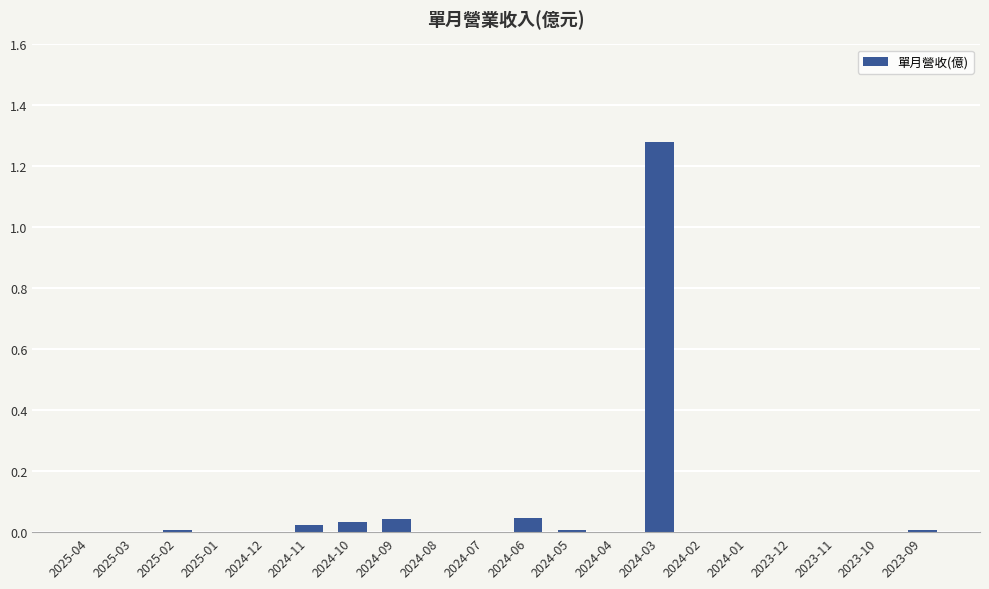

True or false: the data shows 0.0 at 2024-12.

True